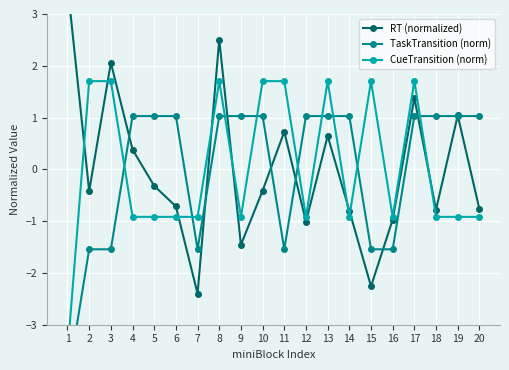

How many data points in RT (normalized) are above 0?

8